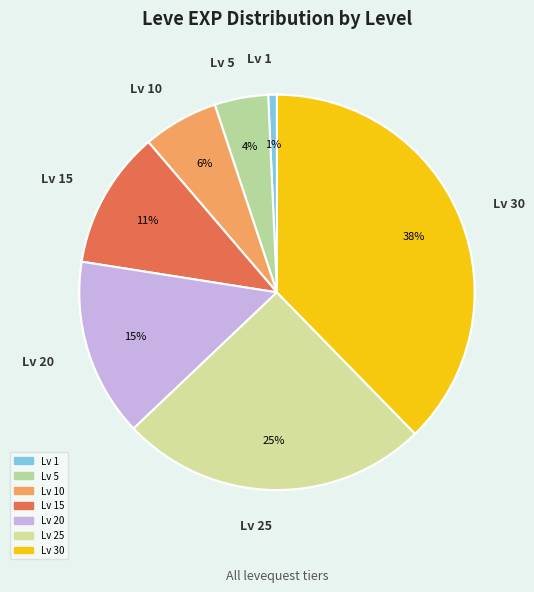

Does 1 represent more than half of the total?

No